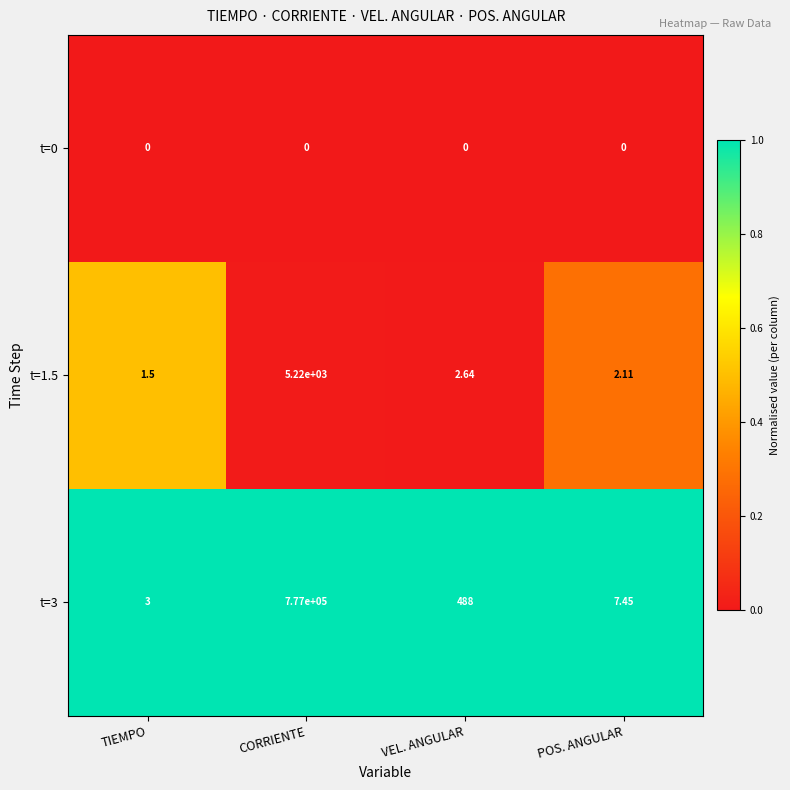

At which label does t=3 reach its peak?

CORRIENTE